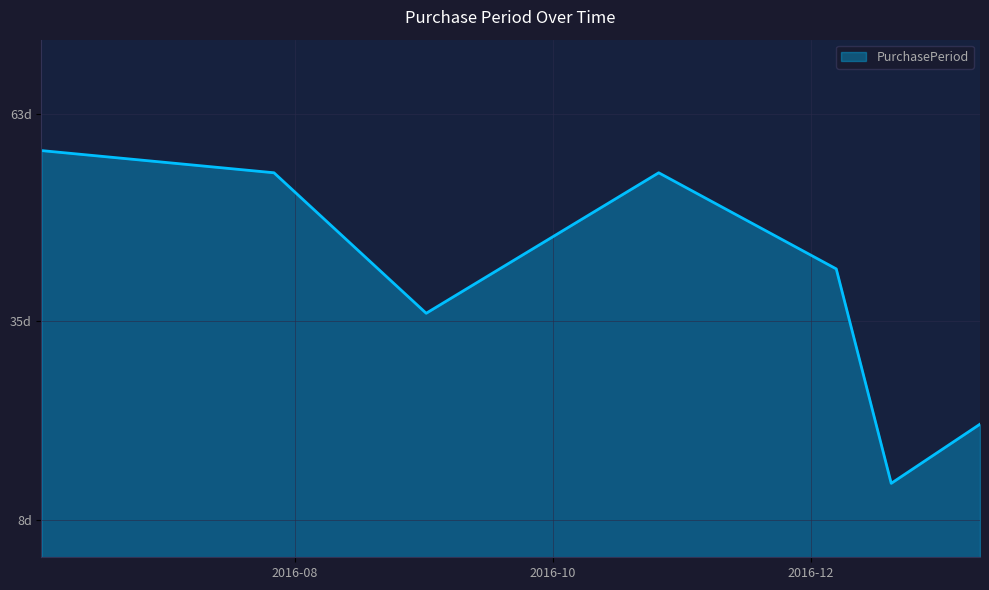

Is this an area chart (filled region under the line)?

Yes